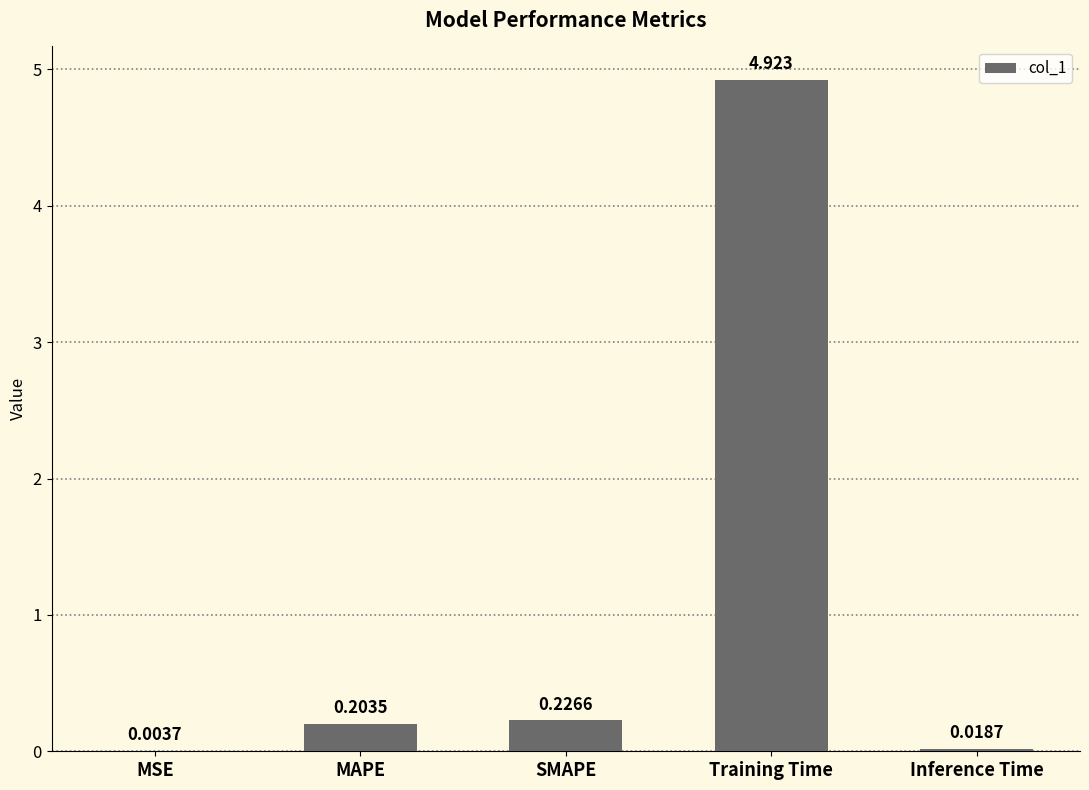

What is the average value?

1.1